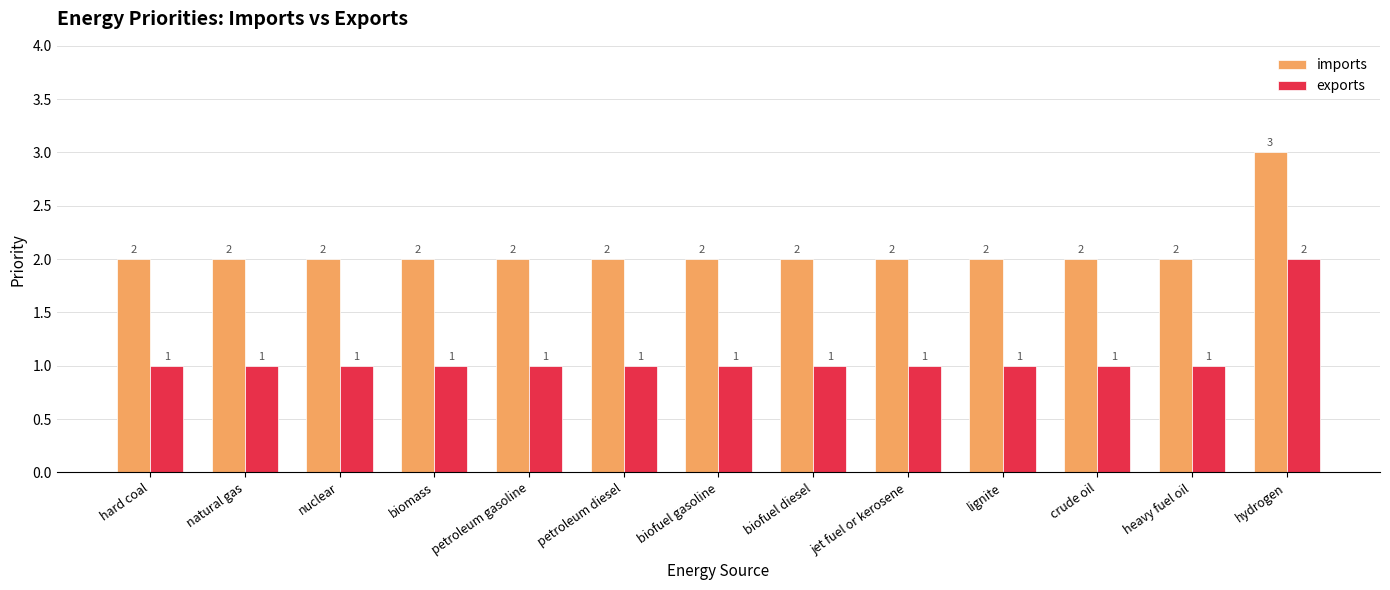

Which series has the largest total across all categories?

imports